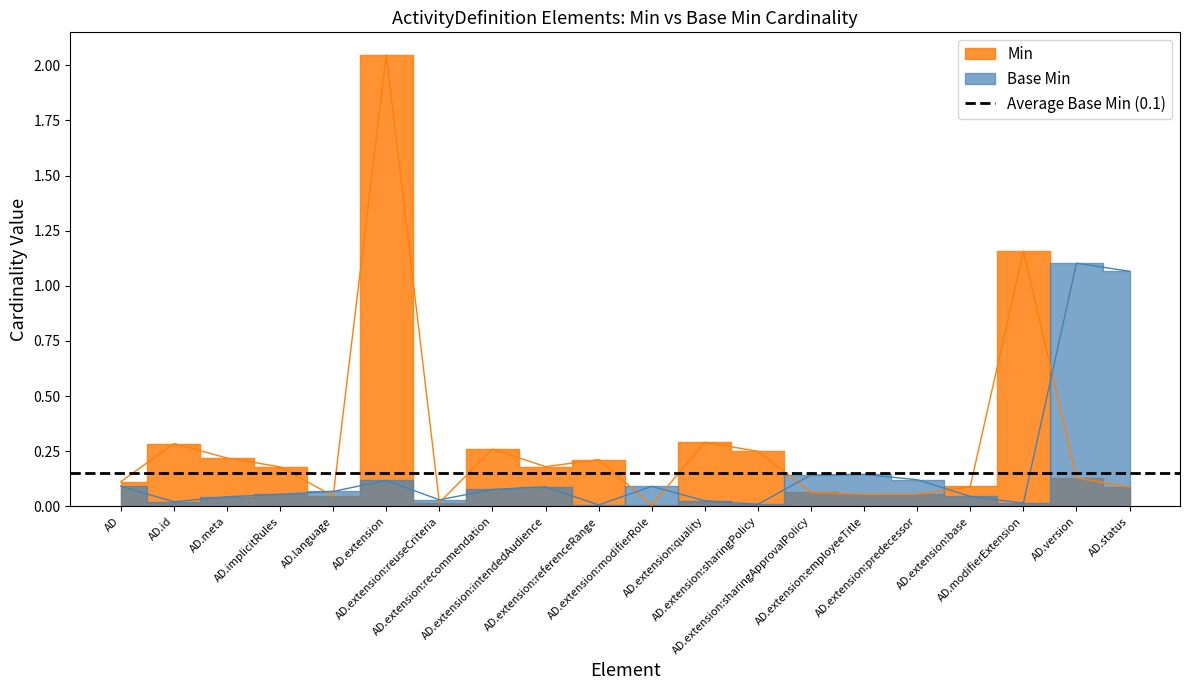

Reading right to left, extract all data points from this chart.

Min: 0.1	0.1	1.2	0.1	0.1	0.1	0.1	0.2	0.3	0.0	0.2	0.2	0.3	0.0	2.0	0.0	0.2	0.2	0.3	0.1
Base Min: 1.1	1.1	0.0	0.0	0.1	0.1	0.1	0.0	0.0	0.1	0.0	0.1	0.1	0.0	0.1	0.1	0.1	0.0	0.0	0.1